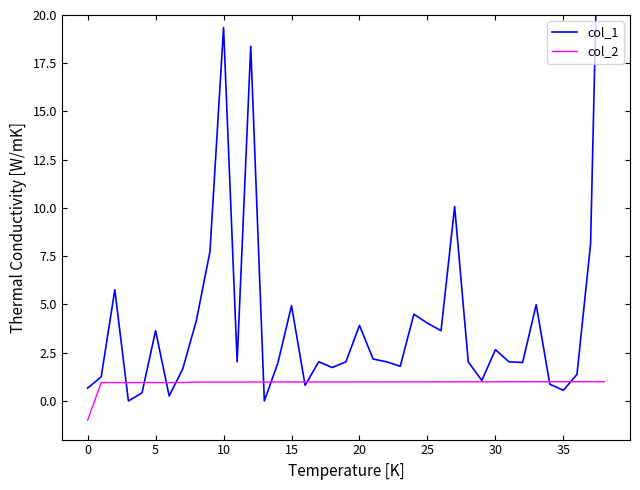

Which category has the highest value across all series?

38